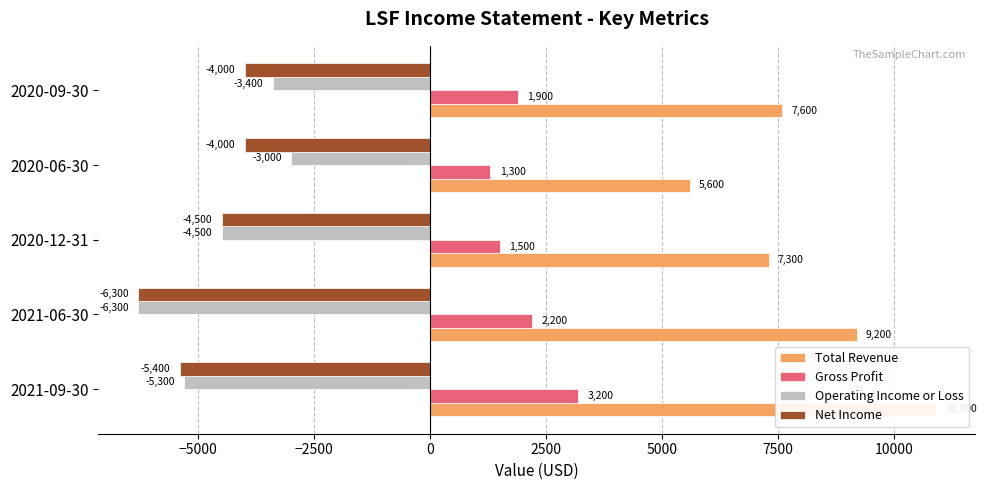

Which has a higher value, −7500 or −5000?

−7500